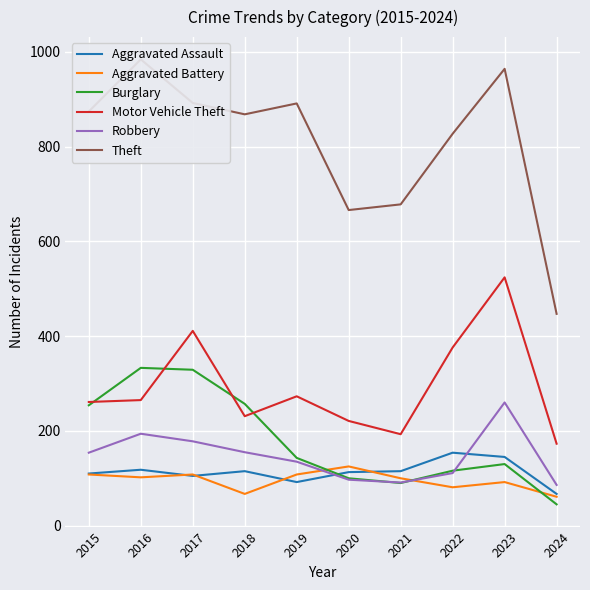

What is the average value of the Burglary series?

180